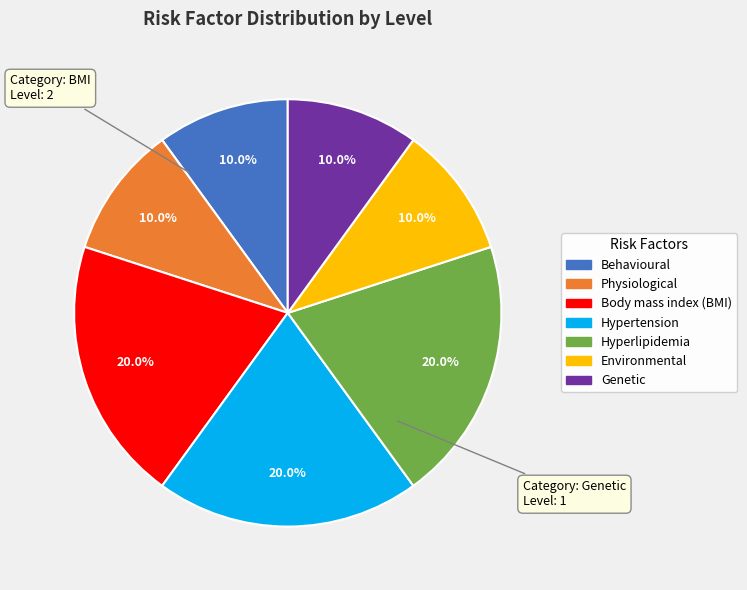

How many slices are in this pie chart?

7